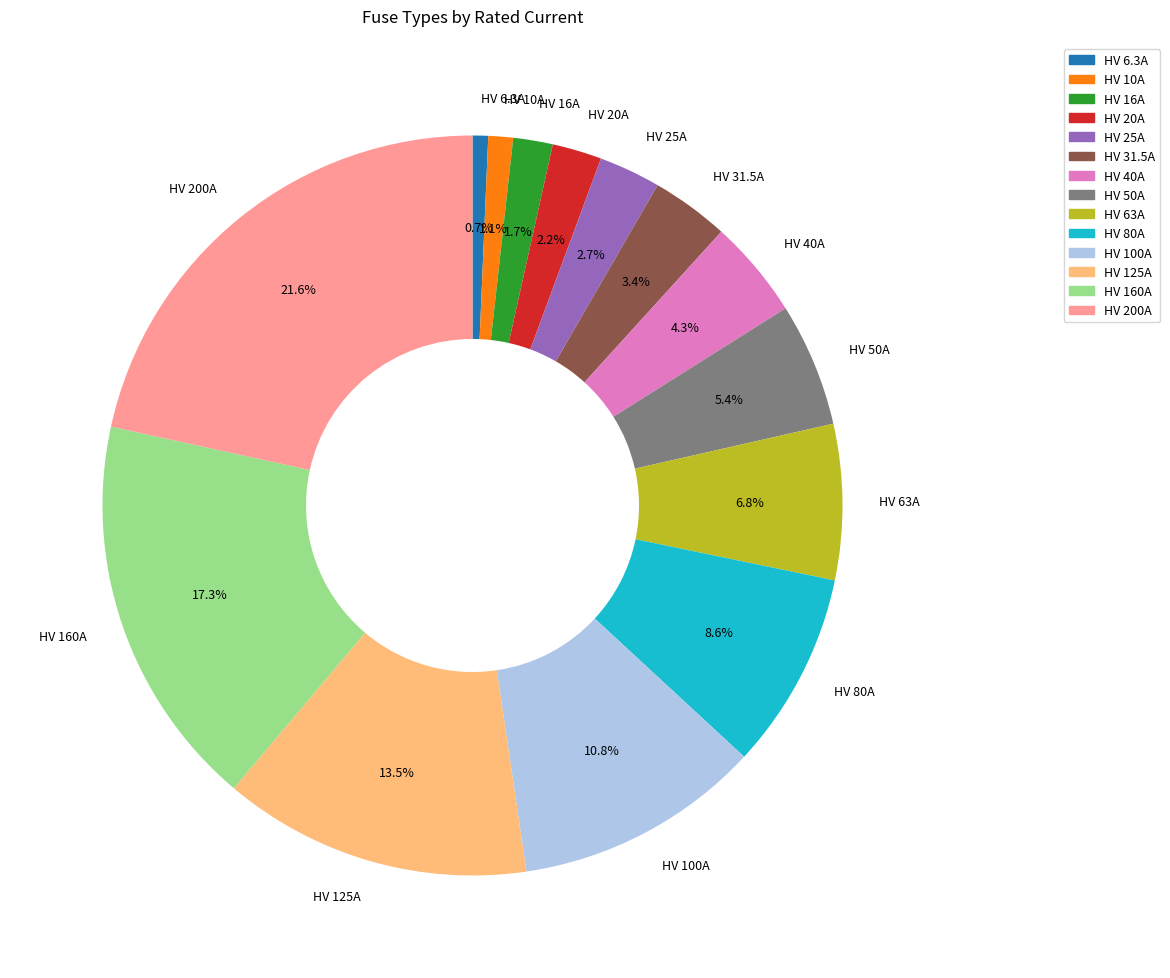

How many slices are in this pie chart?

14